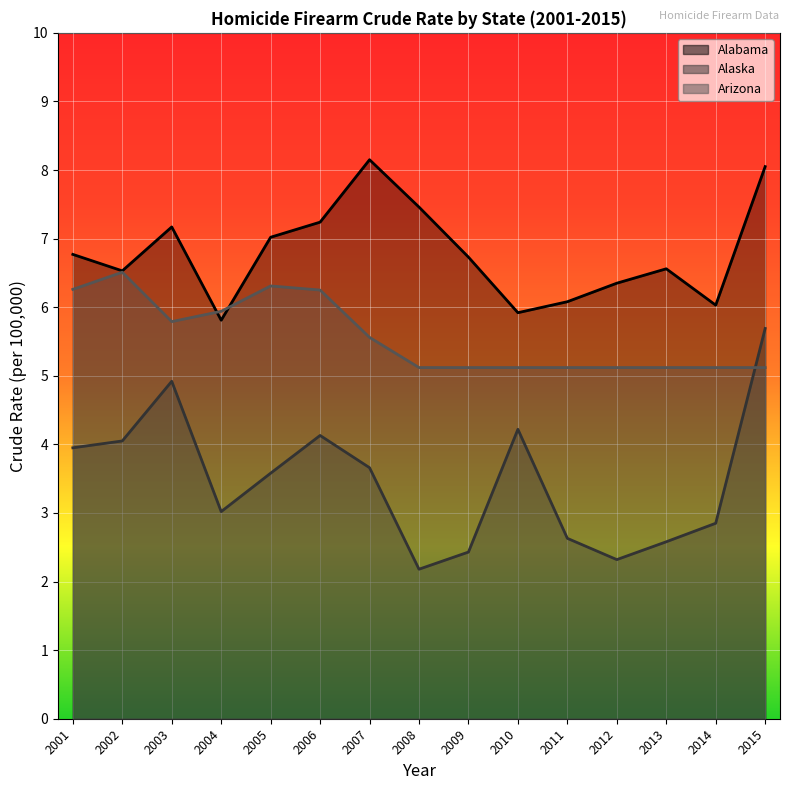

The Alaska series shows 0.6 at 2013. True or false?

False